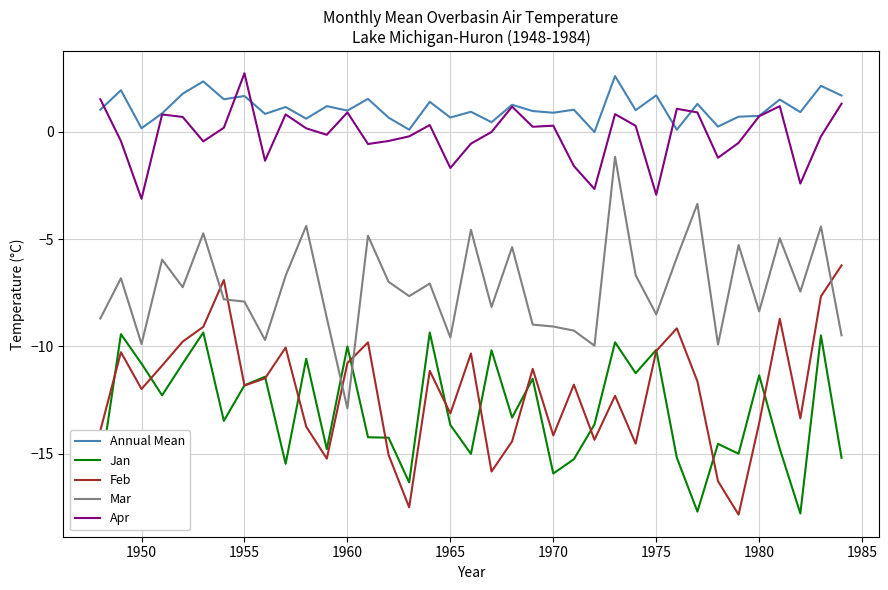

How many positive values does the Annual Mean series have?

36